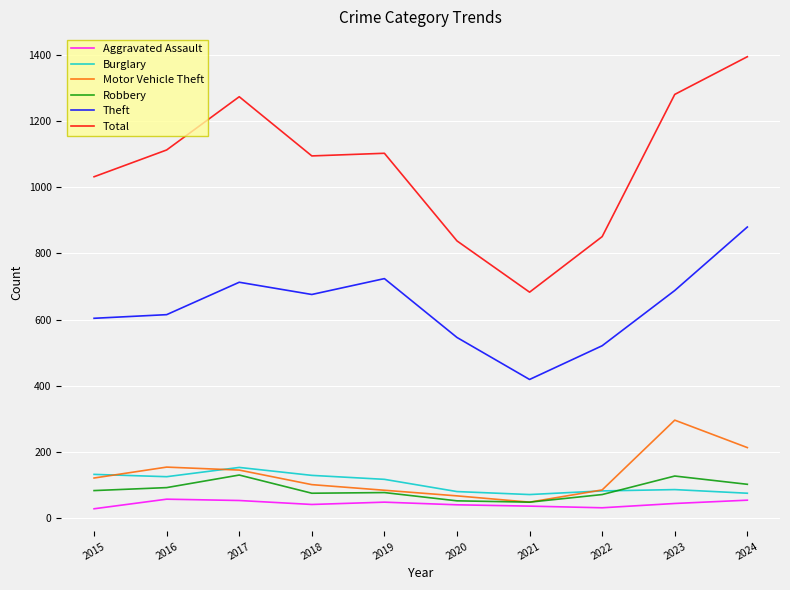

At which label does Burglary reach its peak?

2017